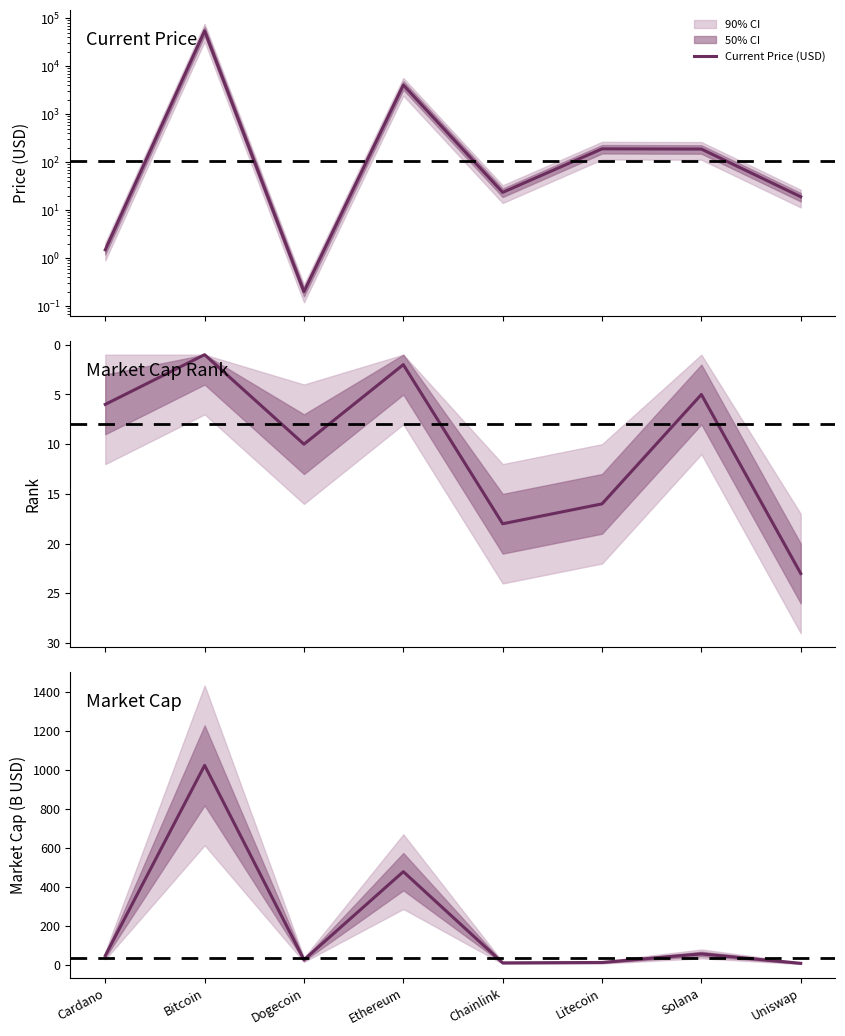

True or false: Market Cap Rank has a value of 3.8 at Cardano.

False